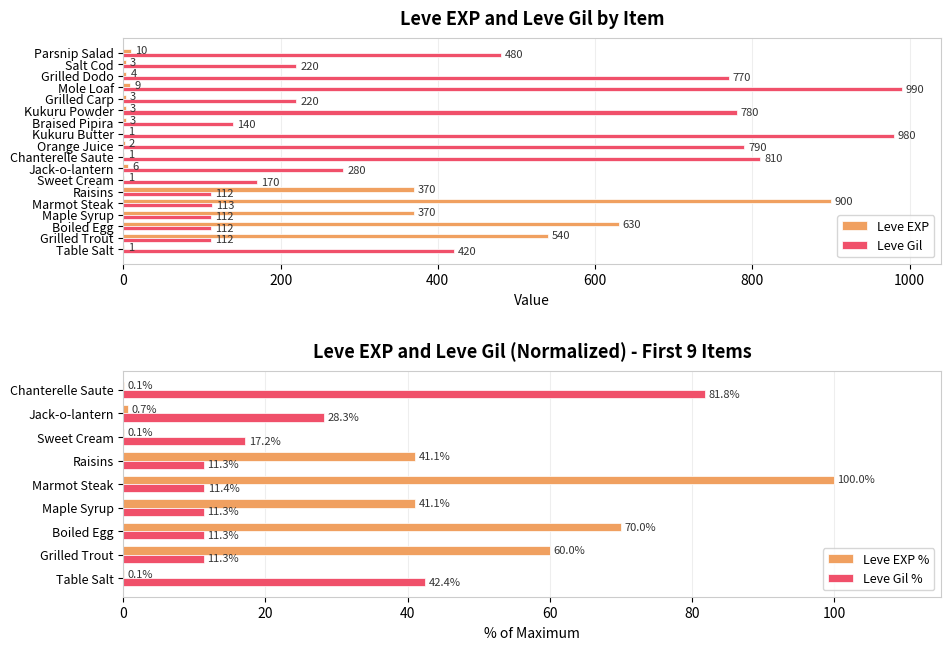

Which series has the largest range (max minus min)?

Leve EXP